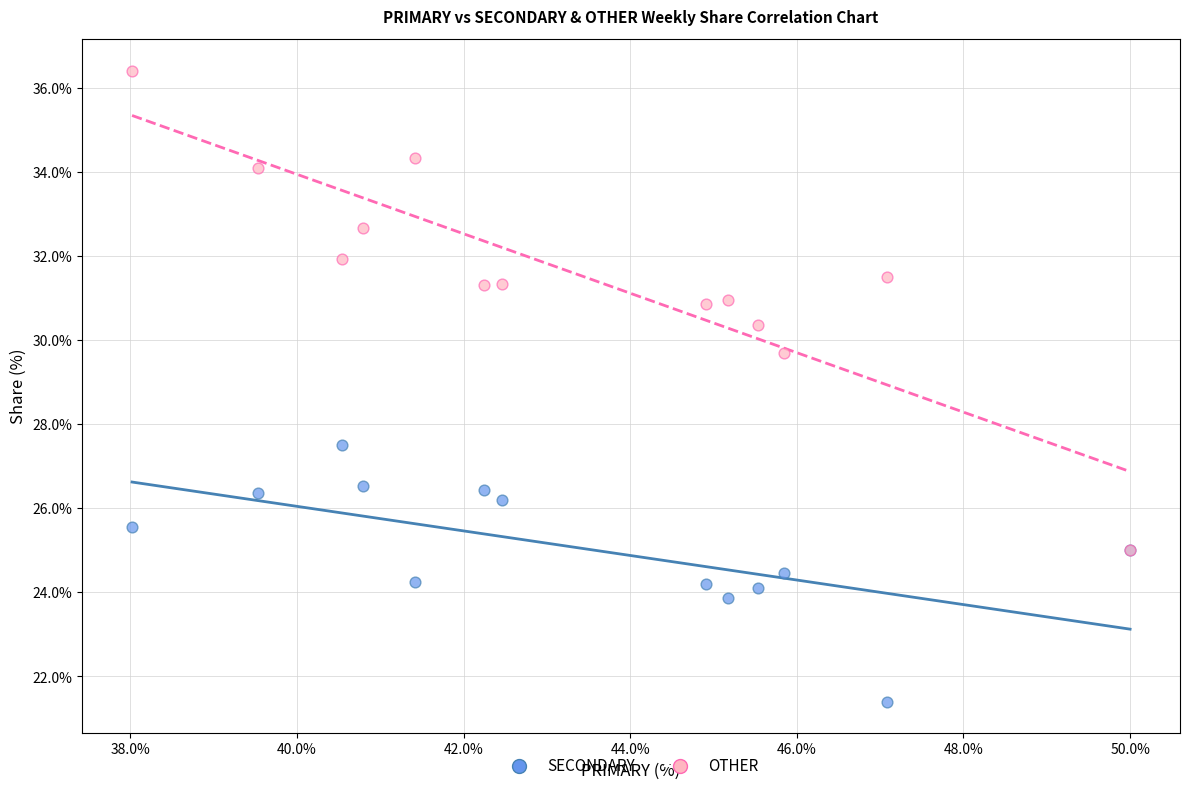

Which series contains the highest Y value?

OTHER